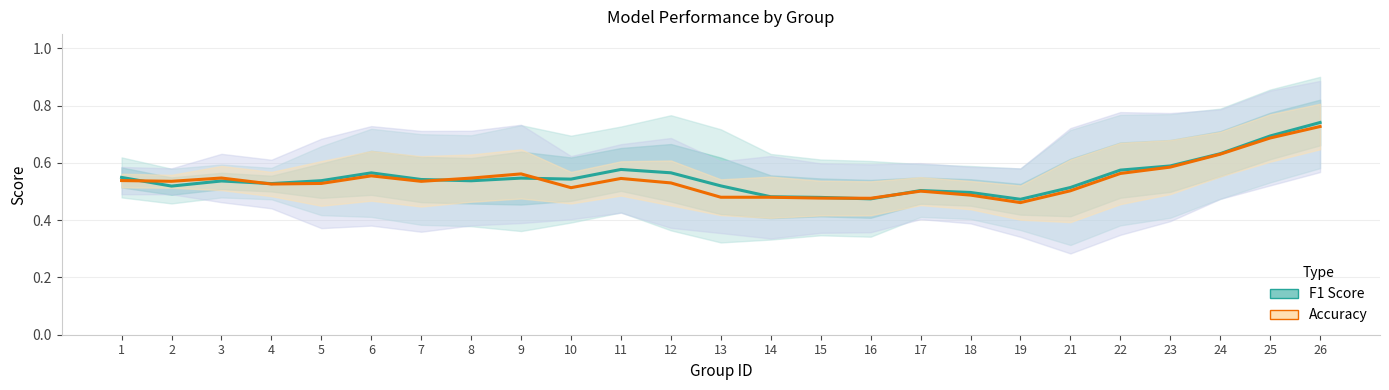

At how many categories does at least one series exceed 0?

25